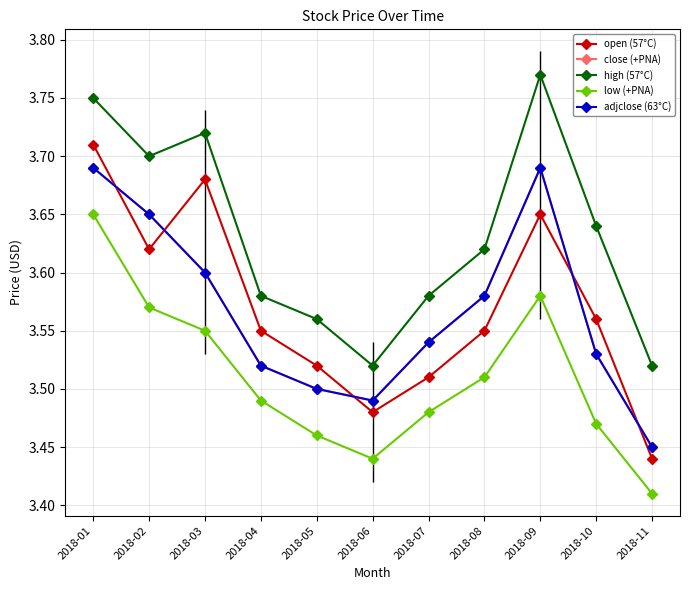

Count the number of data series in this chart.

5